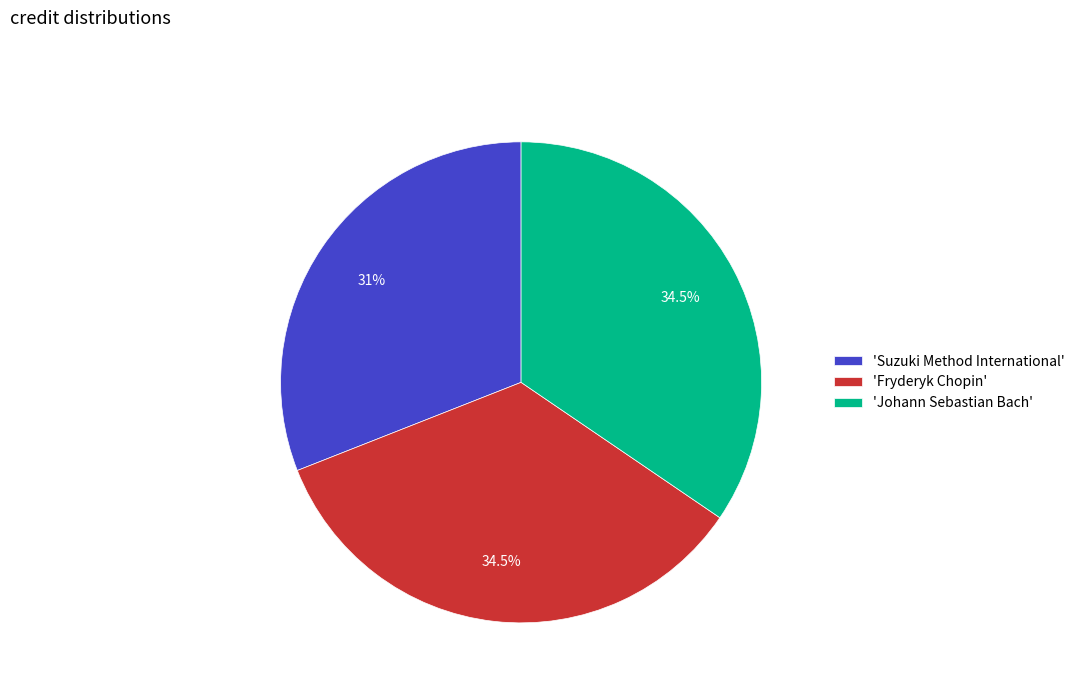

Does 'Johann Sebastian Bach' account for over 50% of the chart?

No